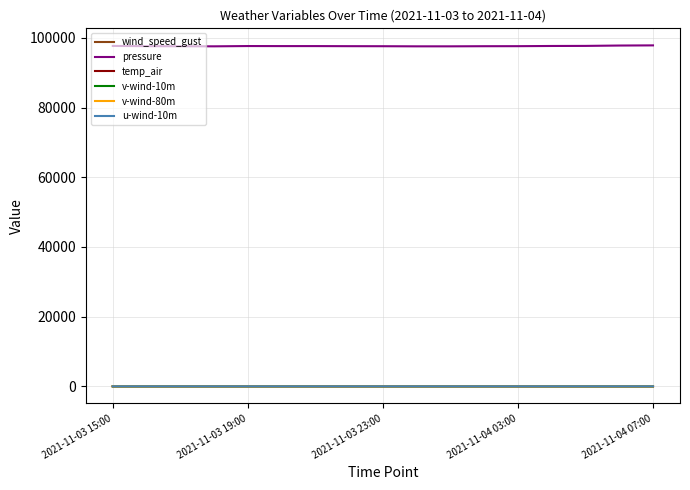

What is the highest value of the temp_air series?

17.6